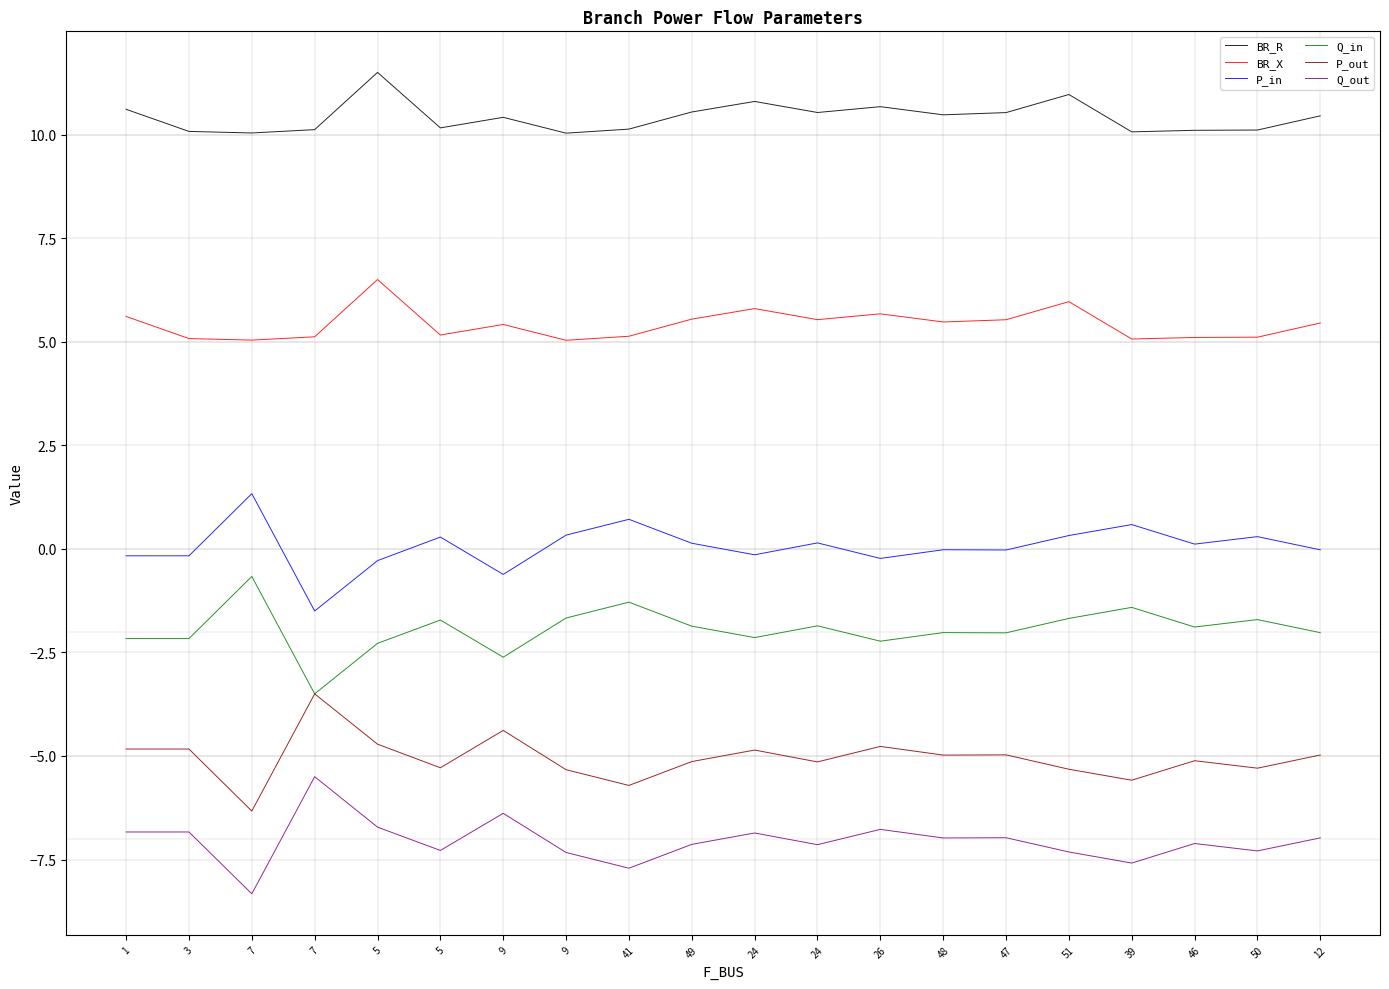

What is the difference between the maximum and minimum values in the Q_out series?

2.8